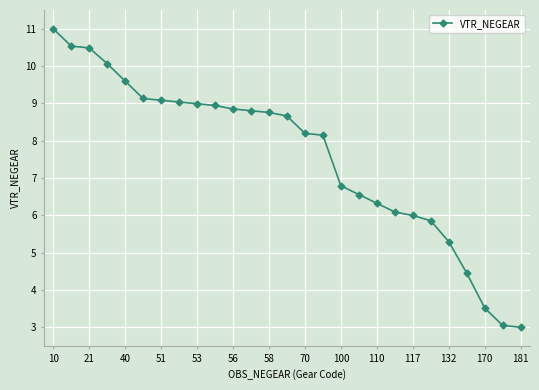

What is the difference between the second highest and minimum values?

7.5